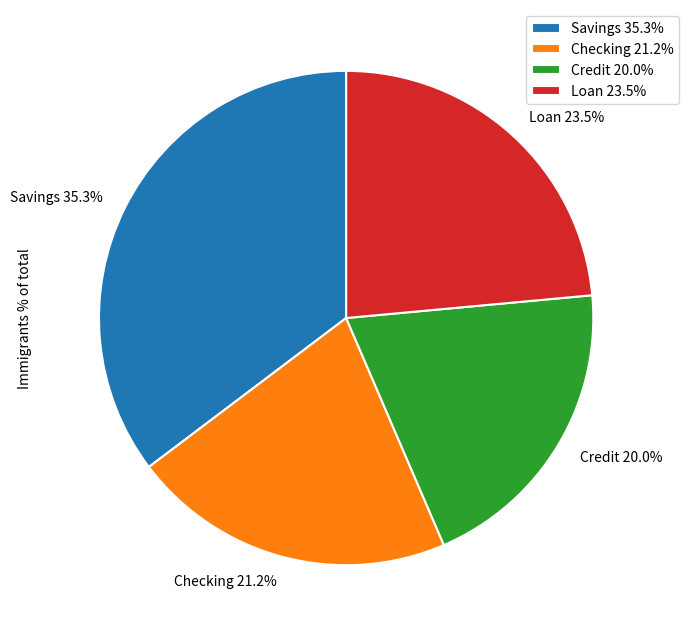

Is the sum of Savings and Loan greater than half?

Yes